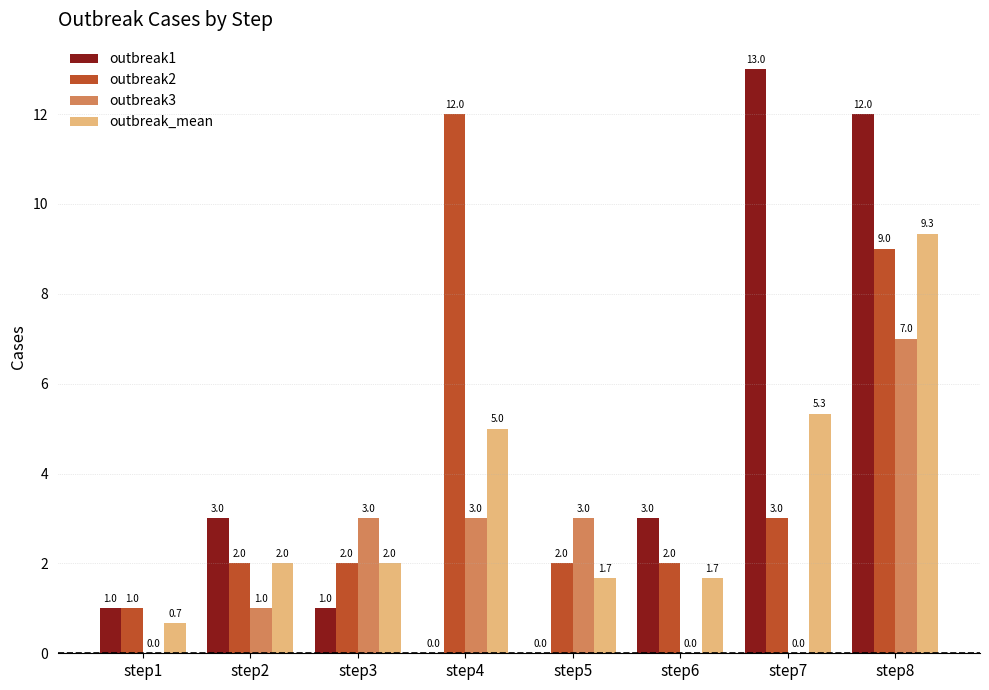

What is the maximum value shown in the chart?

13.0